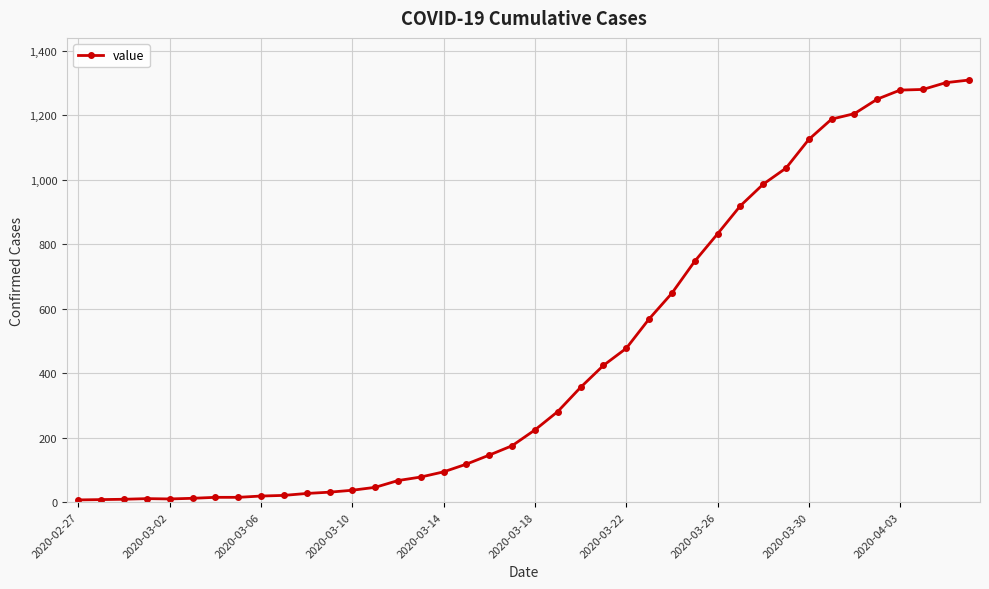

What is the difference between the maximum and minimum values?

1302